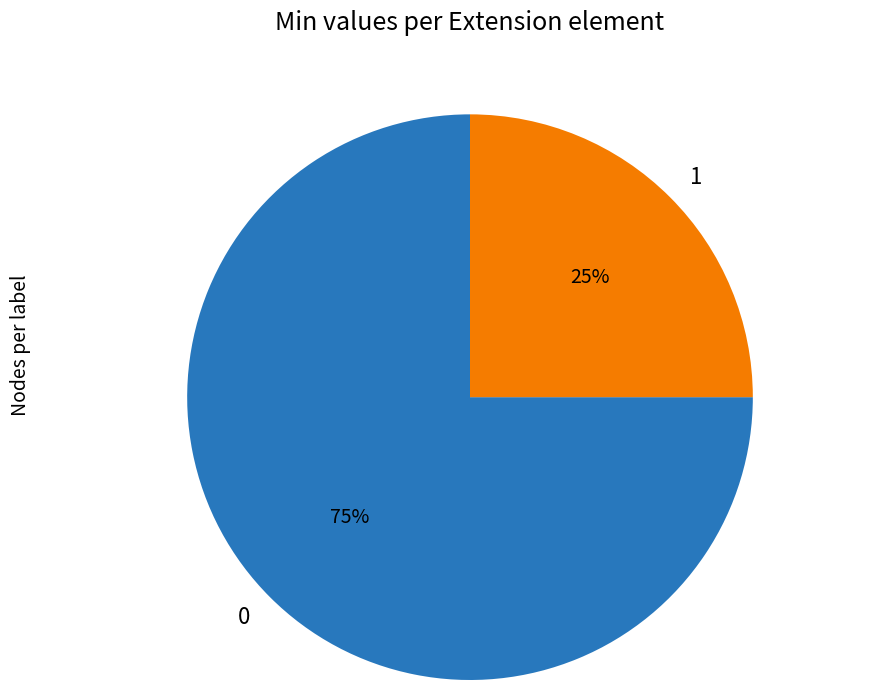

To the nearest percent, what is the average slice percentage?

50%